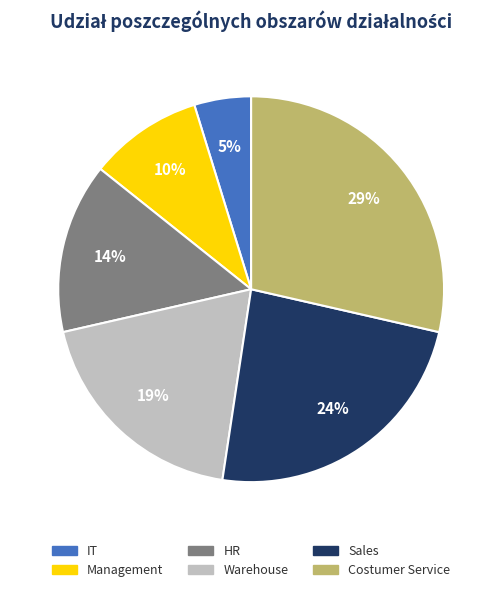

To the nearest percent, what percentage of the pie is IT?

5%